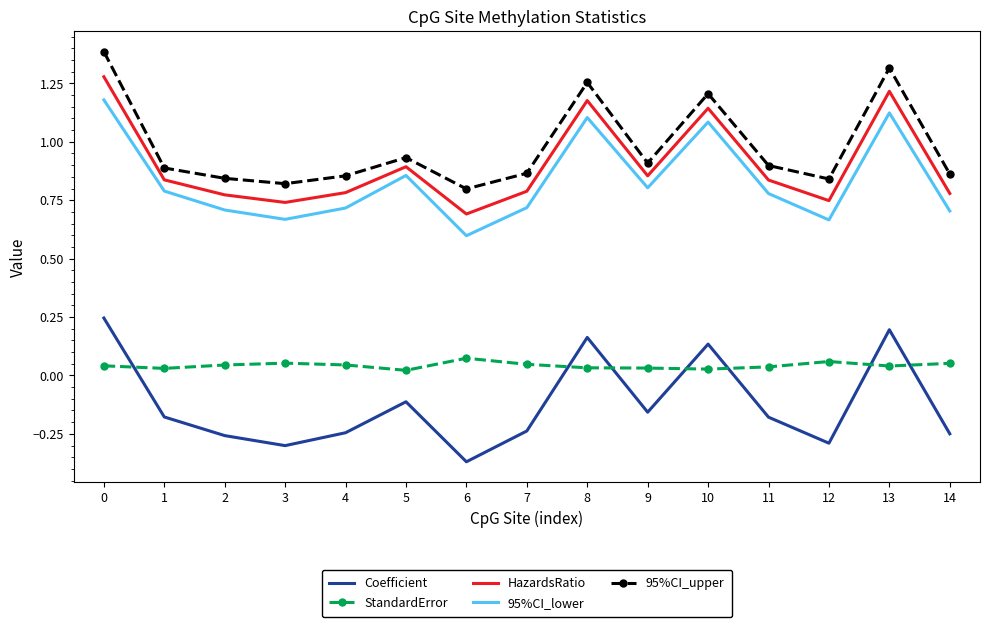

How many categories are shown in the chart?

15